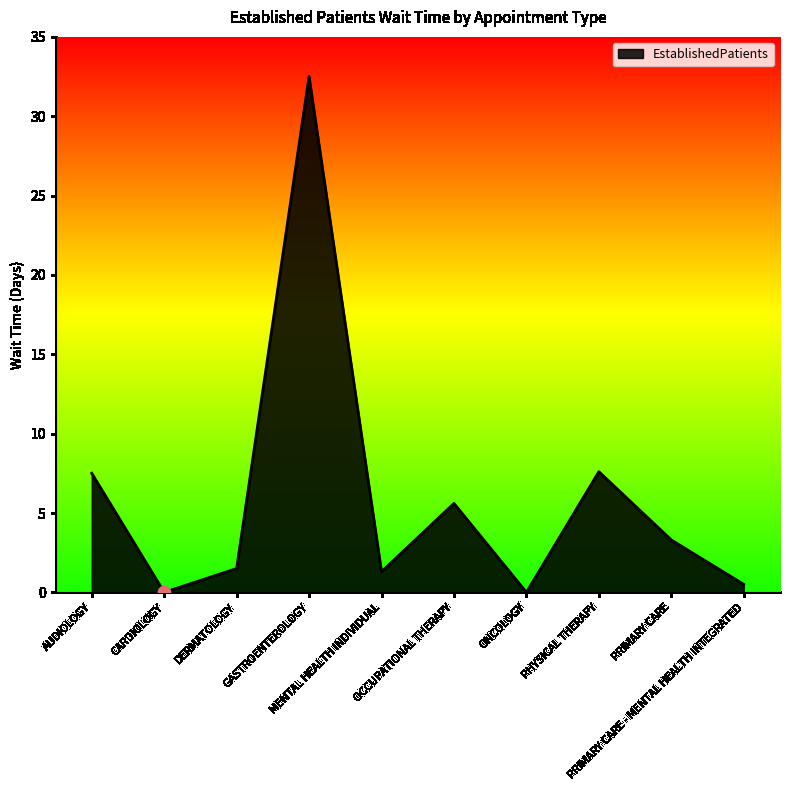

What is the ratio of the value at OCCUPATIONAL THERAPY to the value at DERMATOLOGY?

3.7